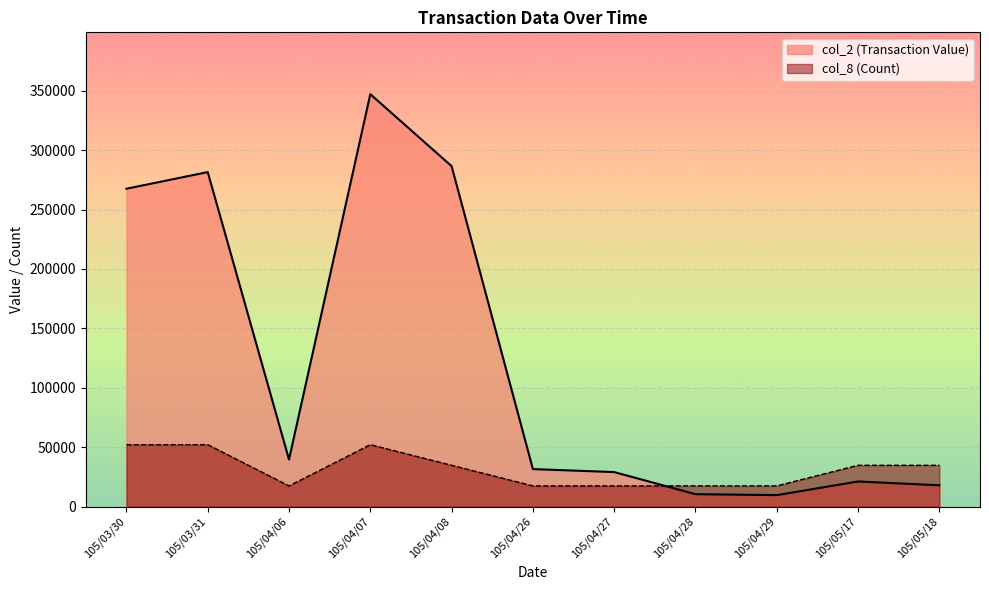

What is the maximum value for col_8 (Count)?

52062